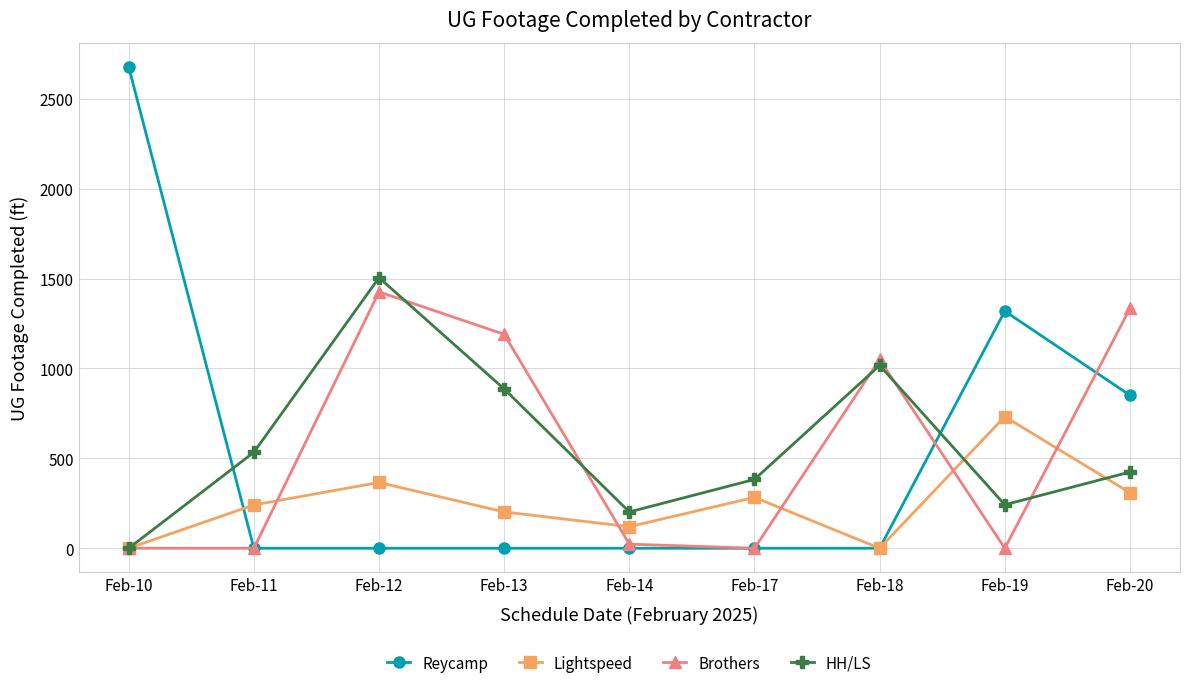

Is the value of Reycamp at Feb-18 greater than the value of Lightspeed at Feb-12?

No